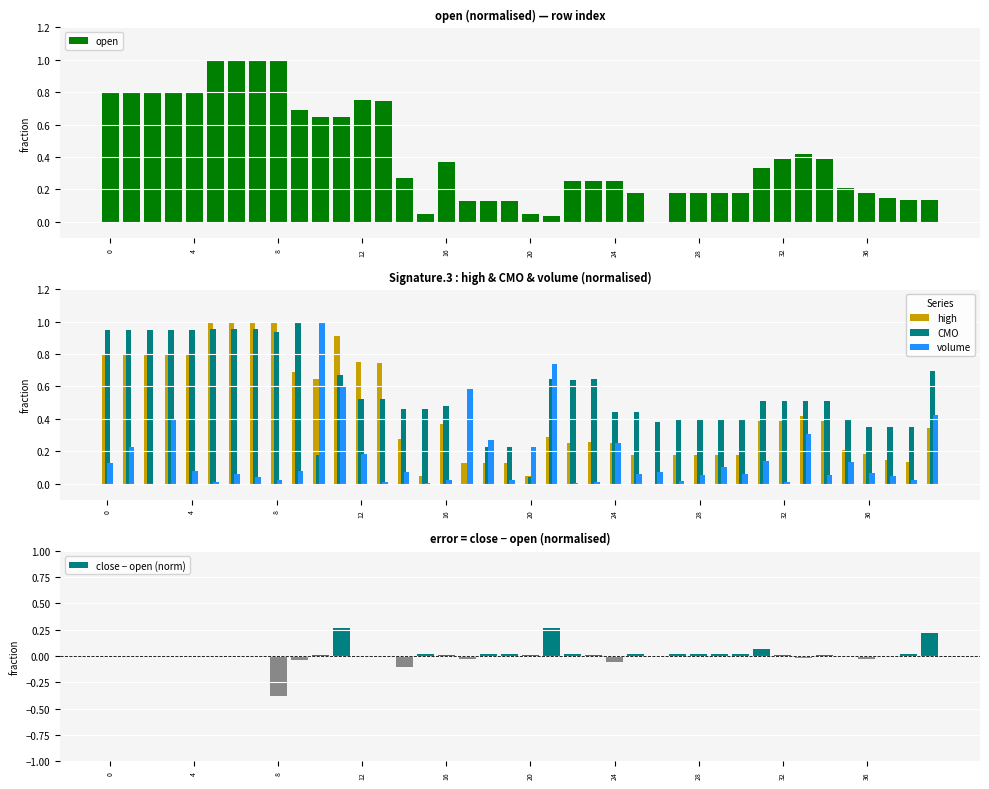

What are all the series names shown in the legend?

open, high, CMO, volume, close − open (norm)